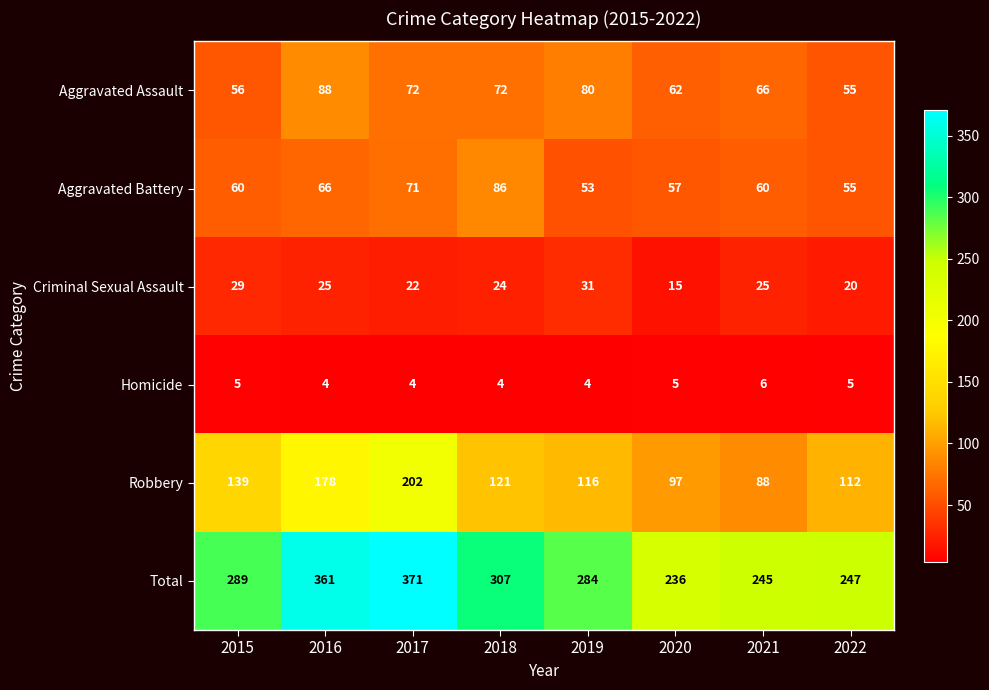

Is it true that Aggravated Battery equals 55 at 2022?

True